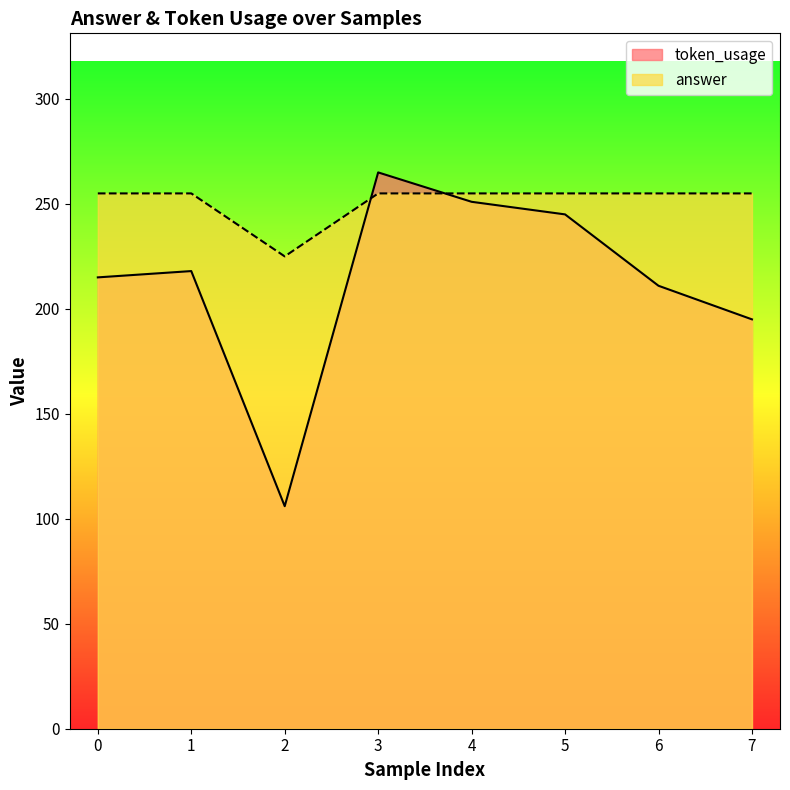

What is the total value across all series at 4?

506